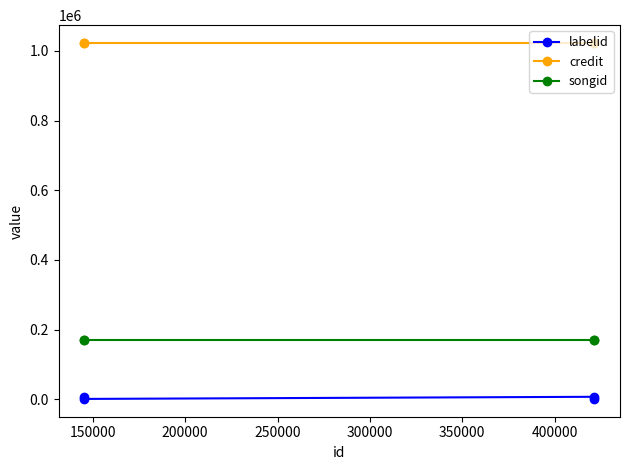

Which series has the widest spread of values?

labelid